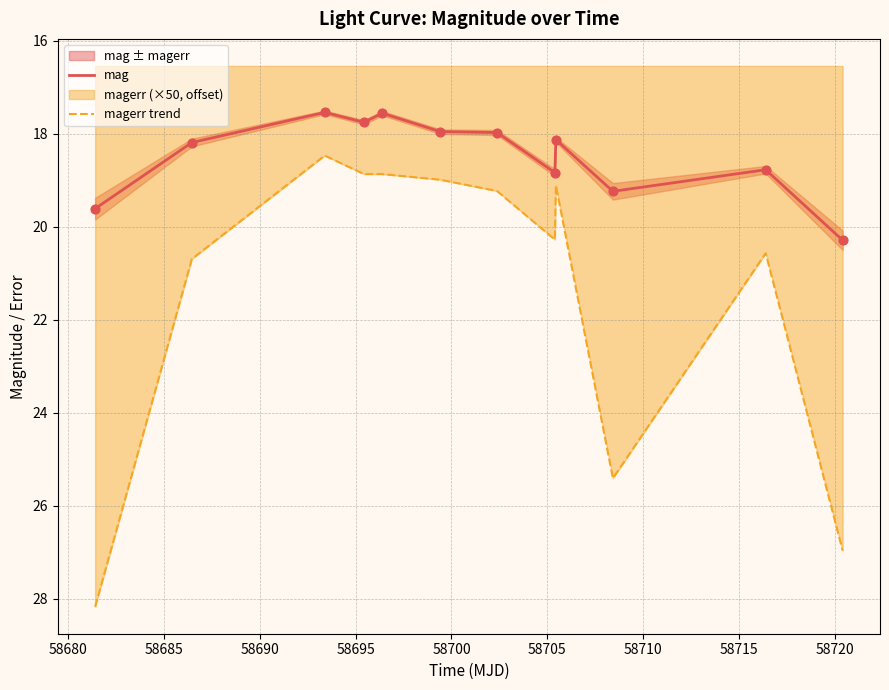

Which series has the largest Y range (max minus min)?

magerr trend